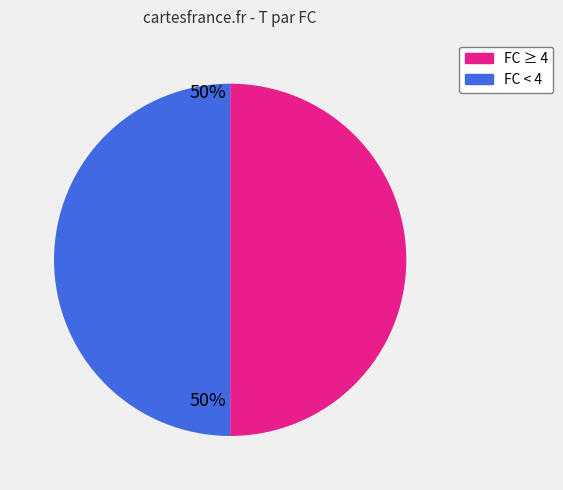

How many segments does this pie chart have?

2